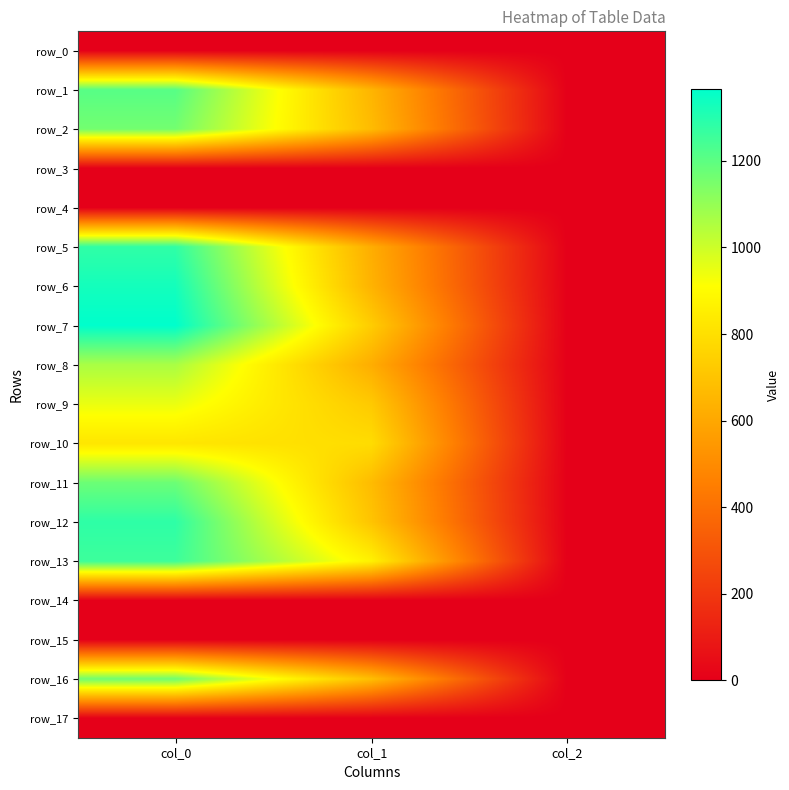

What is the sum of the row_16 values at col_0 and col_2?

1168.7